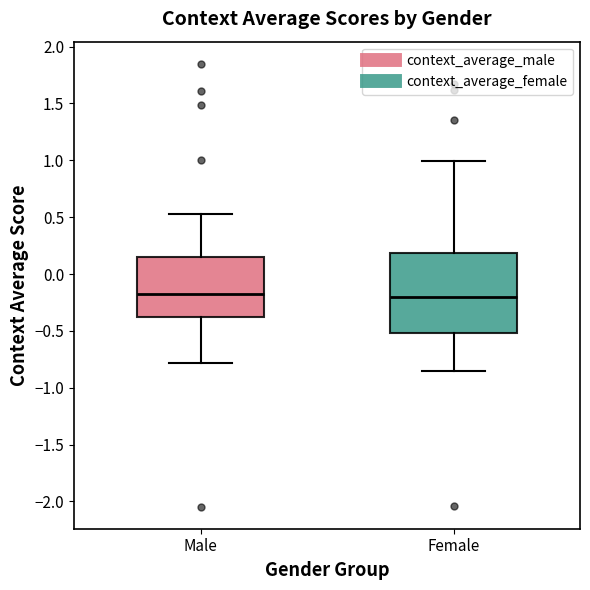

Reading left to right, read every box against the y-axis: the position of its median line, the range the box covers, and the ends of its whiskers. The values are not printed on the chart, so give them approximately, as read against the axis.

Male: median -0.20, box -0.40 to 0.15, whiskers -0.80 to 0.55
Female: median -0.20, box -0.50 to 0.20, whiskers -0.85 to 1.00